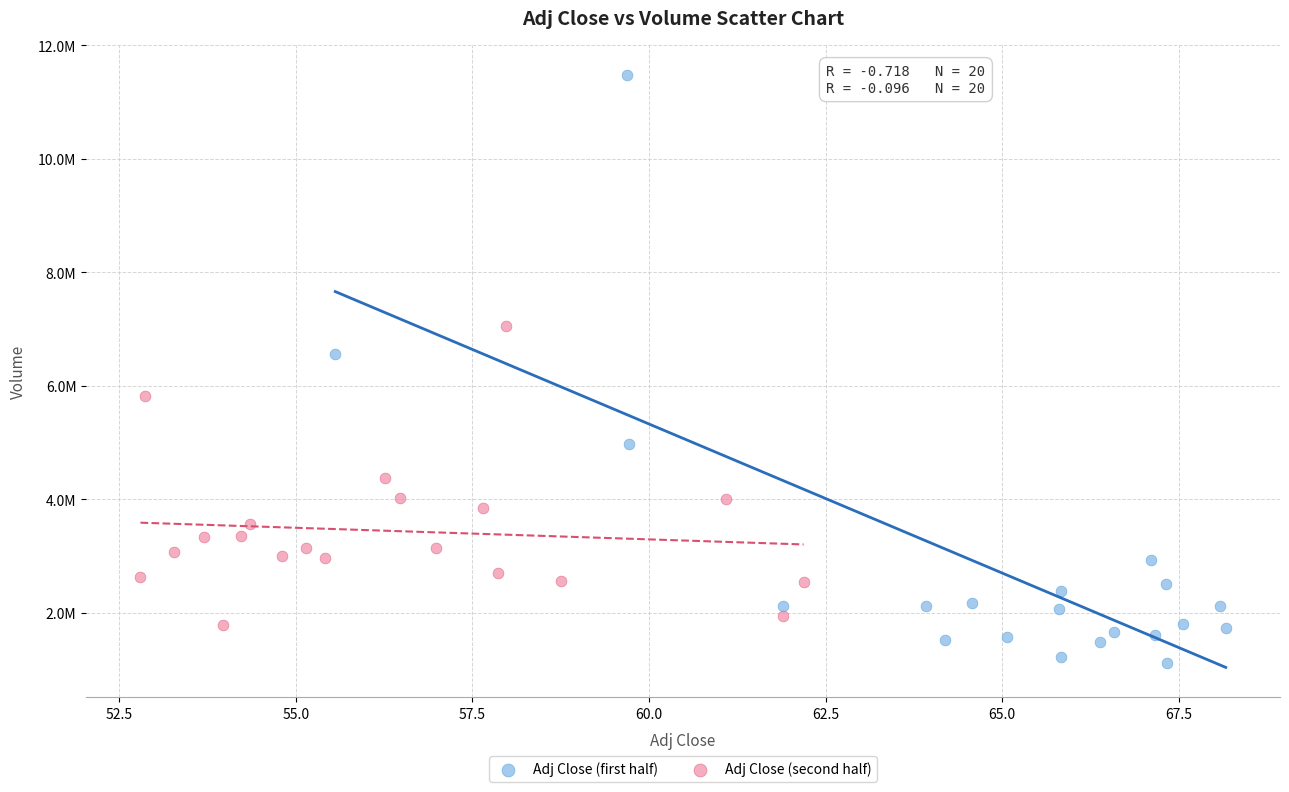

What are all the series names shown in the legend?

Adj Close (first half), Adj Close (second half)